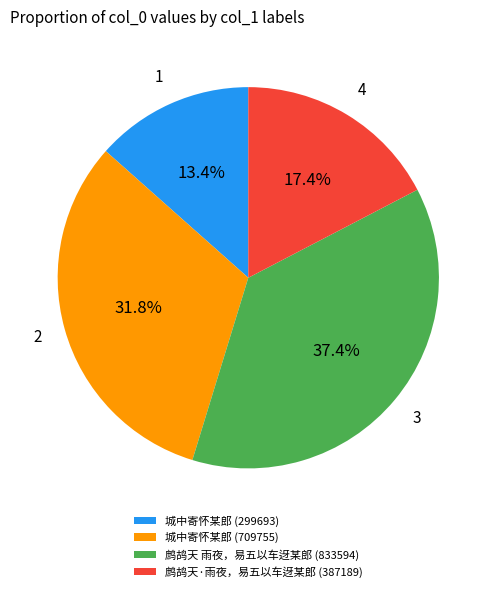

Is it true that 城中寄怀某郎 (709755) is 32% of the pie?

True